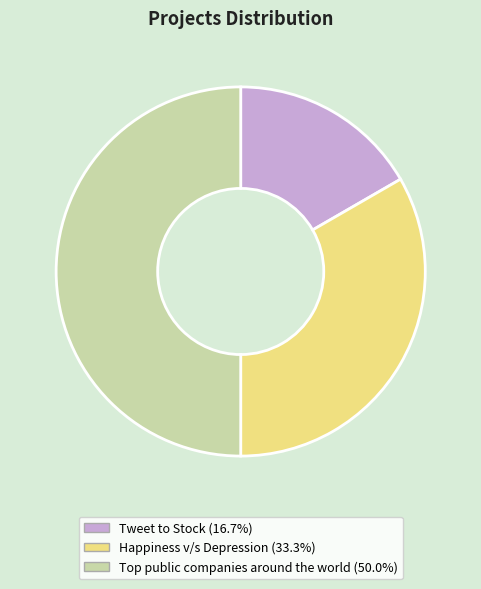

The Tweet to Stock slice represents 17% of the pie. True or false?

True